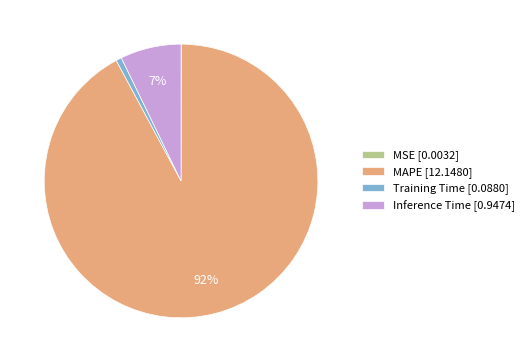

Combined, do MAPE [12.1480] and Training Time [0.0880] account for over 50%?

Yes